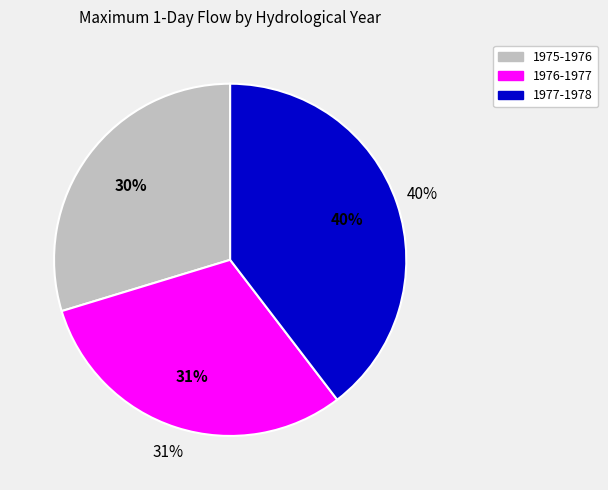

How many segments does this pie chart have?

3